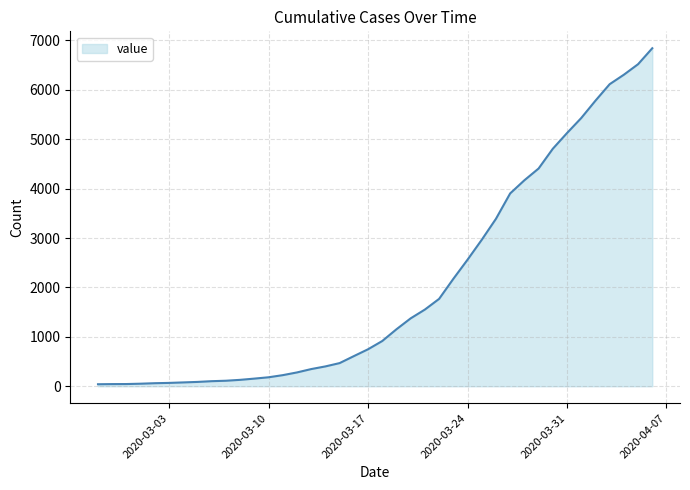

What is the difference between the maximum and minimum values?

6802